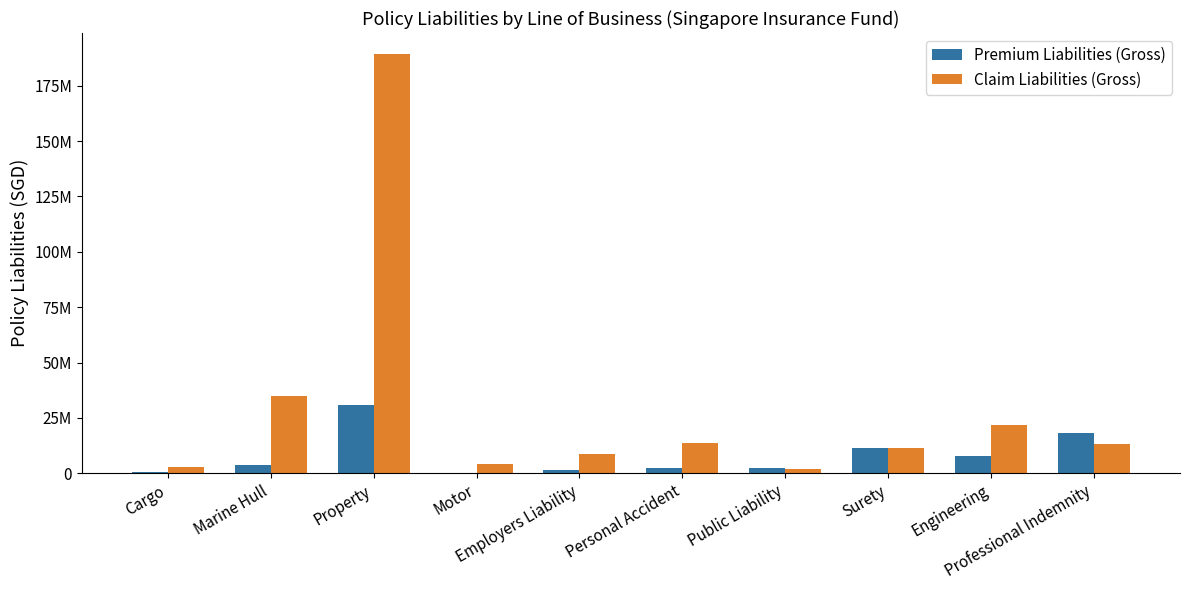

List the series in order of their overall mean, lowest first.

Premium Liabilities (Gross), Claim Liabilities (Gross)